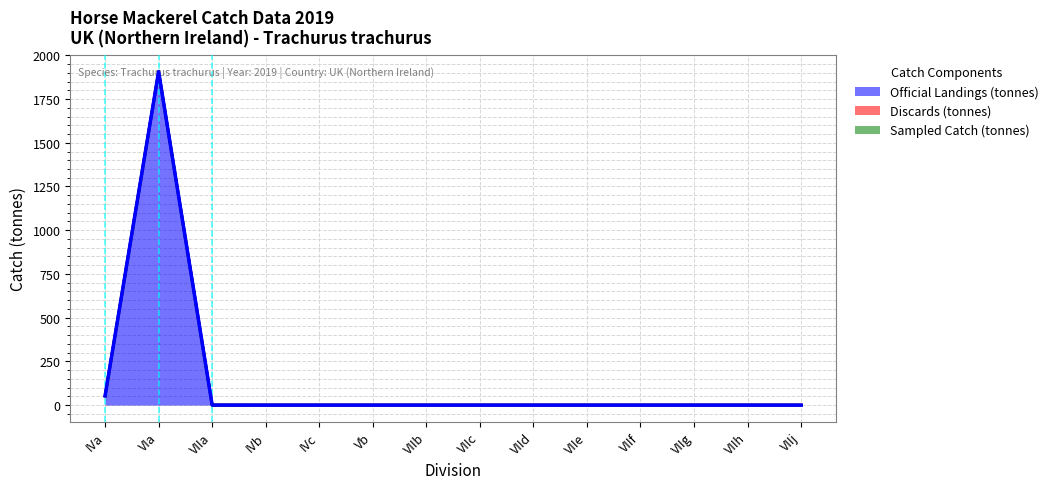

What is the label of the 13th point from the left?

VIIh